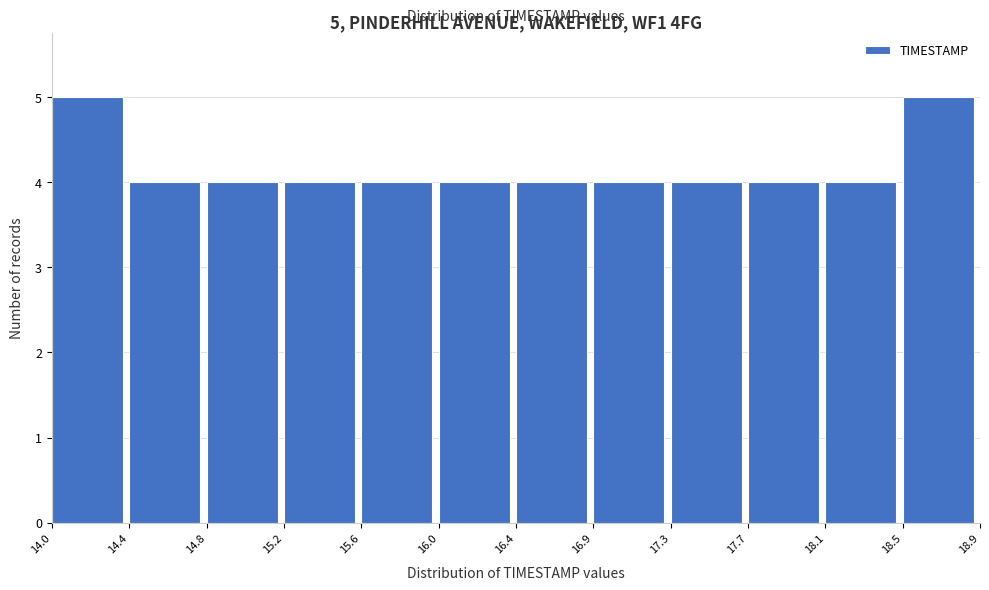

Reading left to right, extract all data points from this chart.

14.0=5	14.4=4	14.8=4	15.2=4	15.6=4	16.0=4	16.4=4	16.9=4	17.3=4	17.7=4	18.1=4	18.5=5